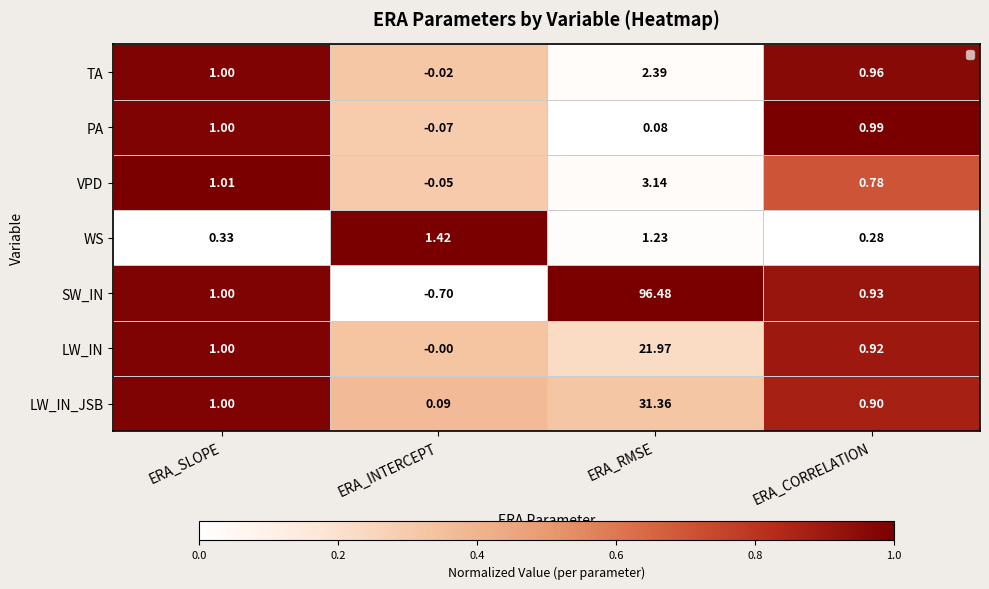

At which category is the sum across all series the highest?

ERA_RMSE